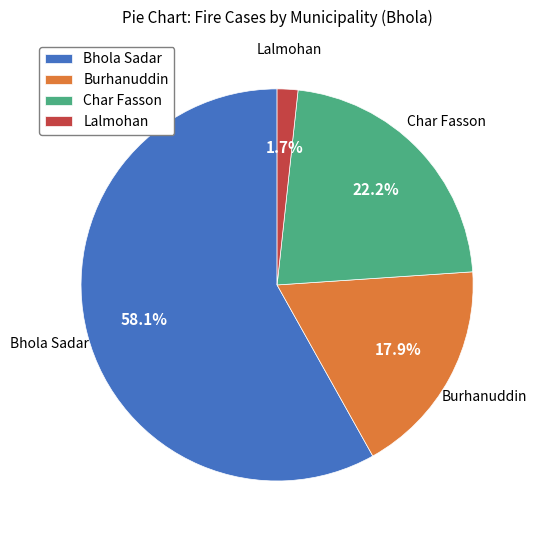

The Bhola Sadar slice represents 64% of the pie. True or false?

False